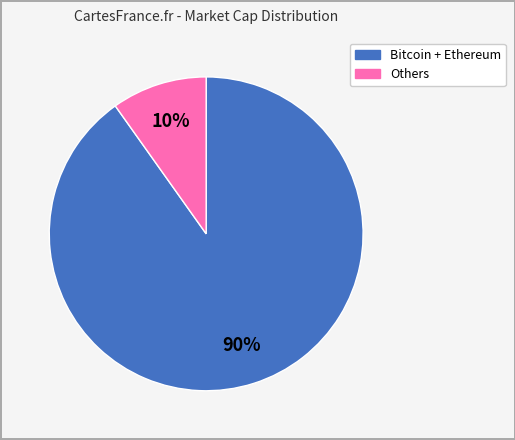

Is there a majority slice in this chart?

Yes